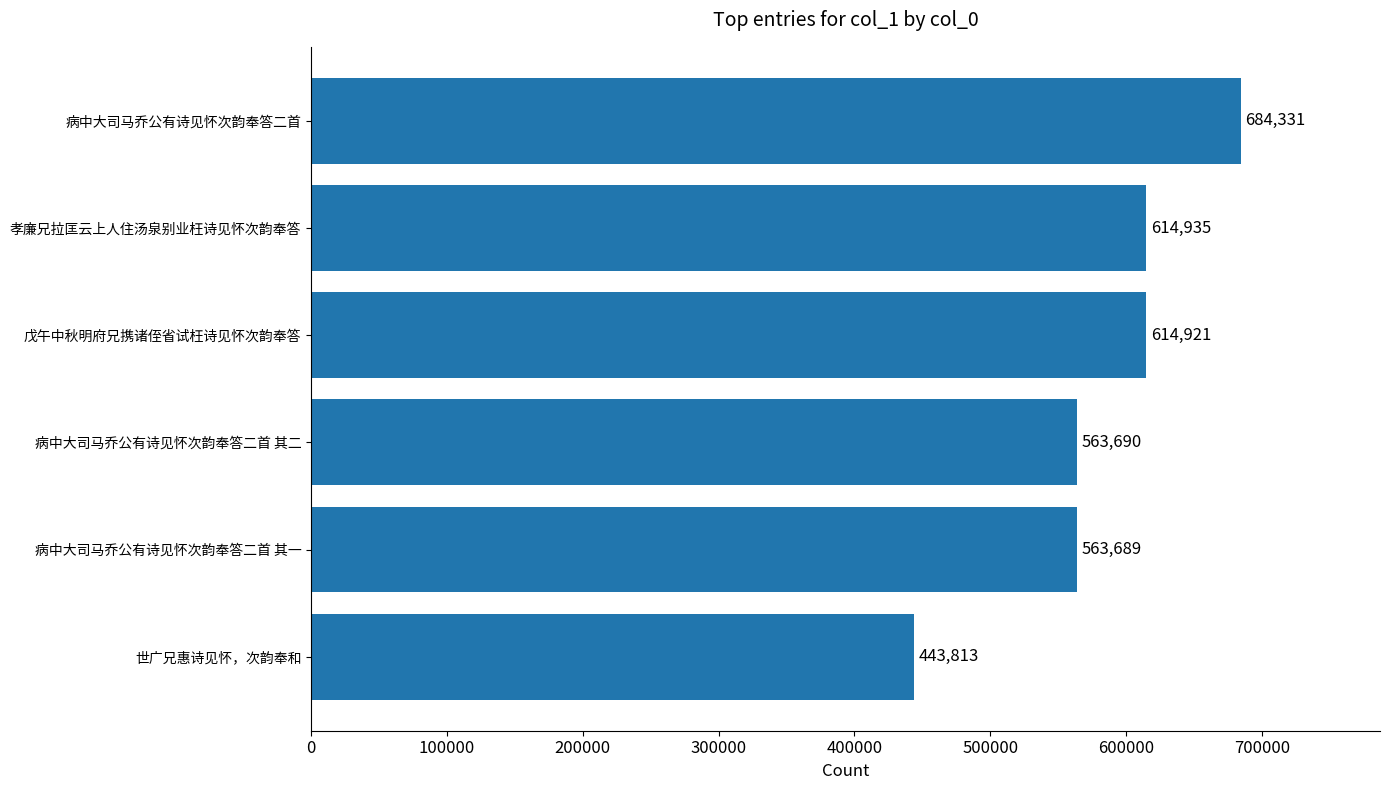

Reading top to bottom, extract all data points from this chart.

684331	614935	614921	563690	563689	443813